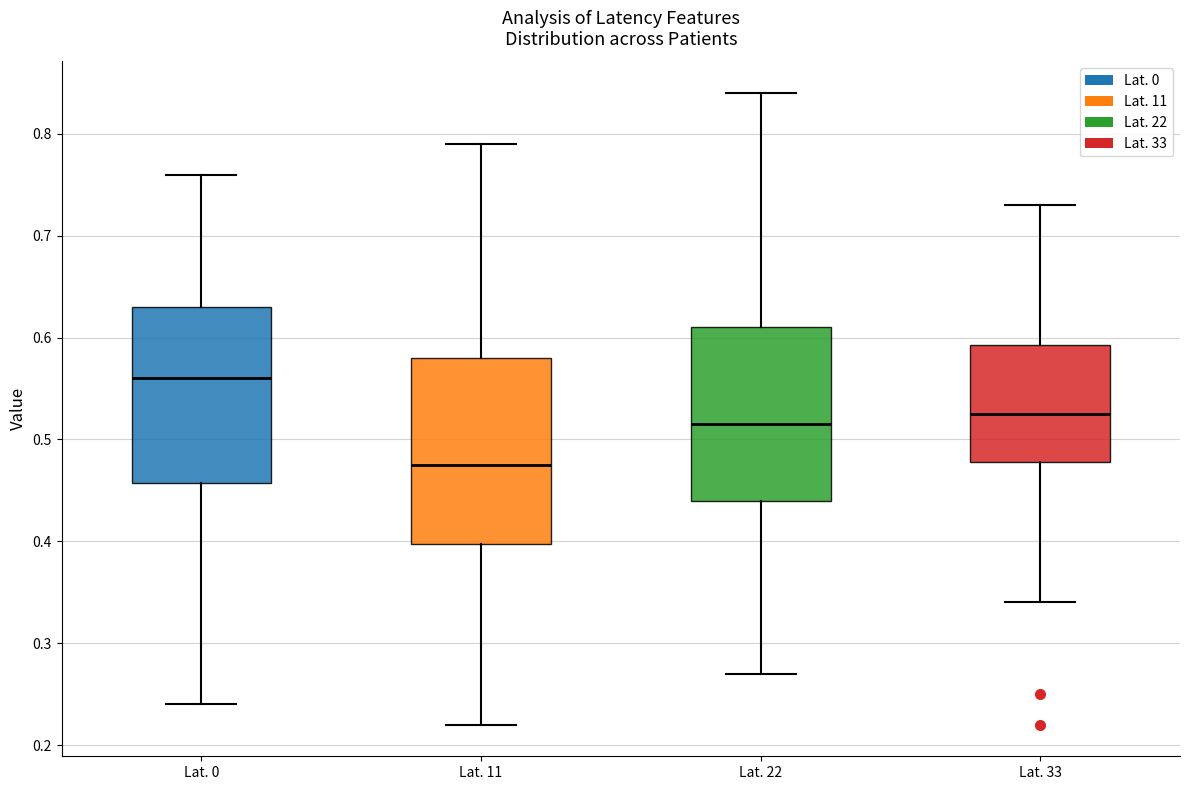

Which box's median line is the lowest?

Lat. 11